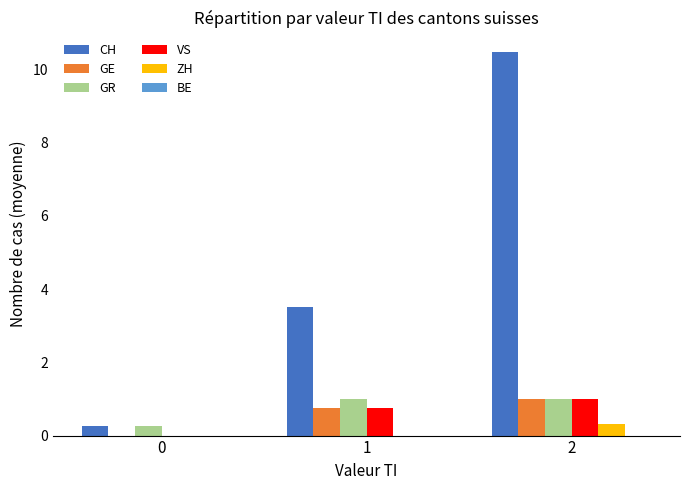

Is it true that CH equals 0.2 at 0?

True